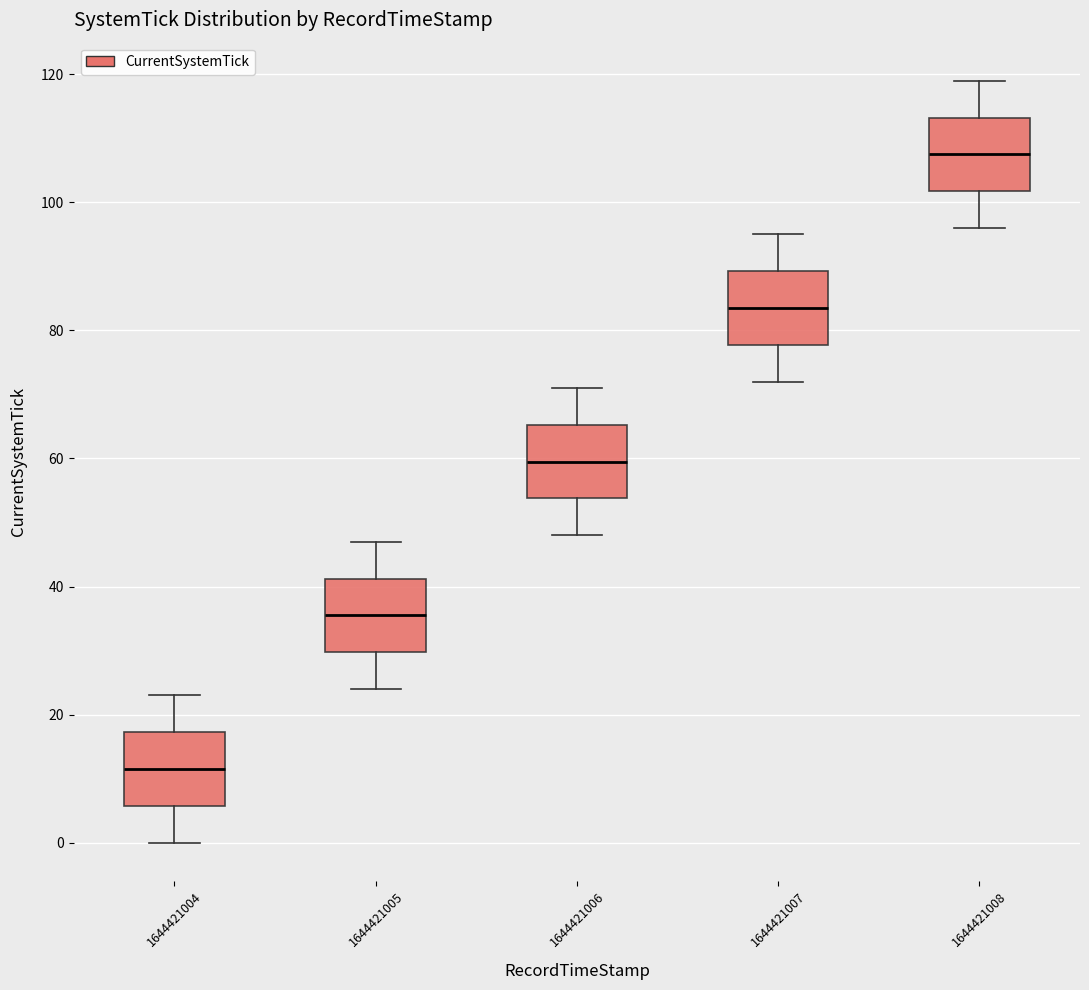

Reading left to right, transcribe this box plot: for each box, give where its median line is, the range the box spans, and where its two whiskers end, as read against the y-axis. The values are not printed on the chart, so give them approximately, as read against the axis.

1644421004: median 12, box 6 to 18, whiskers 0 to 24
1644421005: median 36, box 30 to 42, whiskers 24 to 48
1644421006: median 60, box 54 to 66, whiskers 48 to 72
1644421007: median 84, box 78 to 90, whiskers 72 to 96
1644421008: median 108, box 102 to 114, whiskers 96 to 120